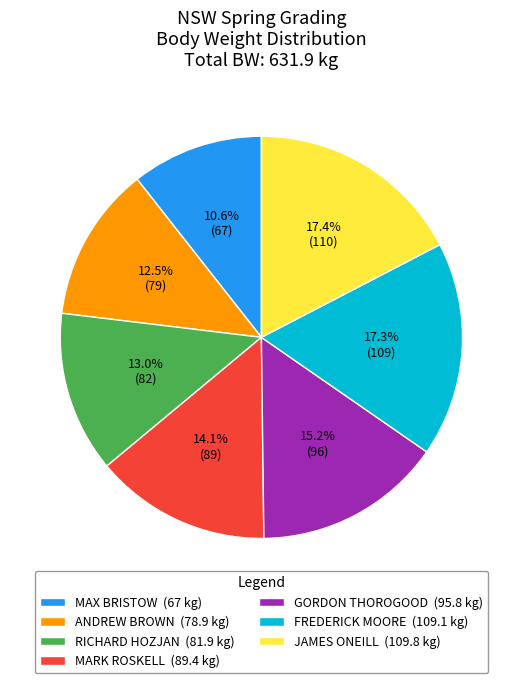

The MAX BRISTOW slice represents 11% of the pie. True or false?

True